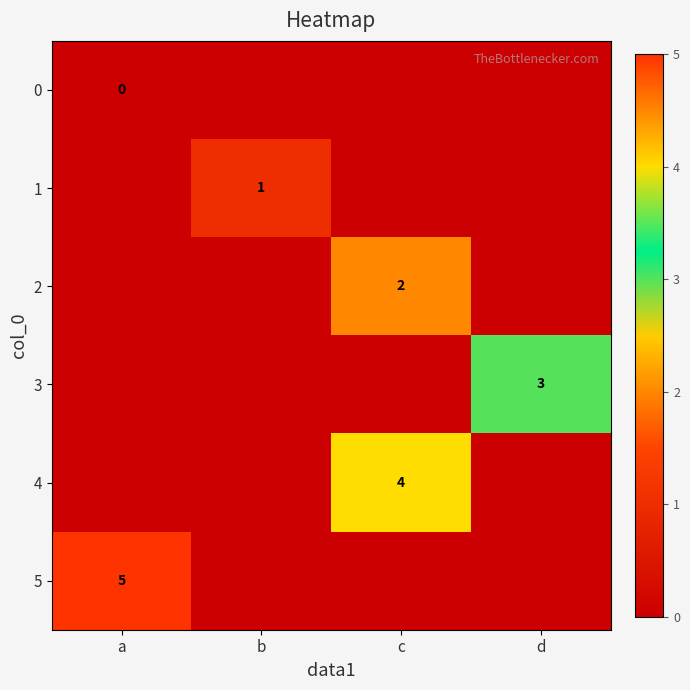

Is it true that 3 equals 3 at d?

True